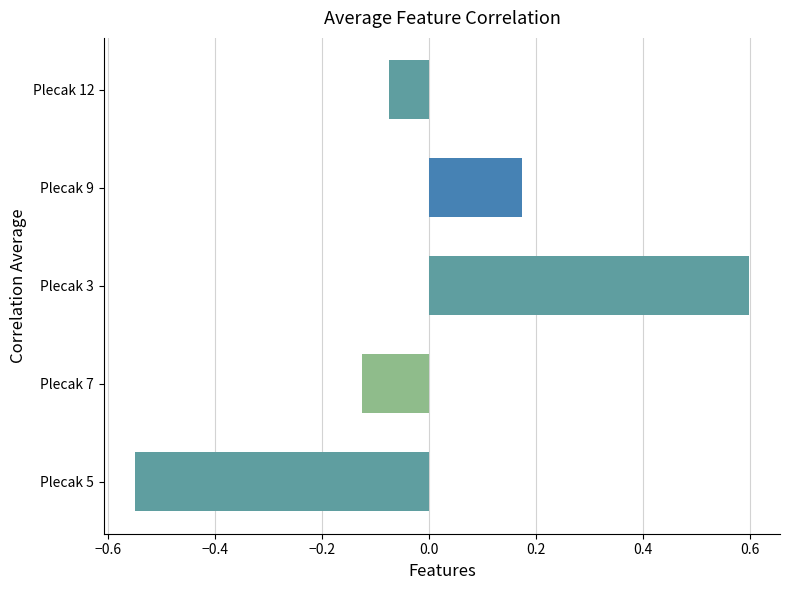

List the labels in order of value, largest first.

Plecak 3, Plecak 9, Plecak 12, Plecak 7, Plecak 5